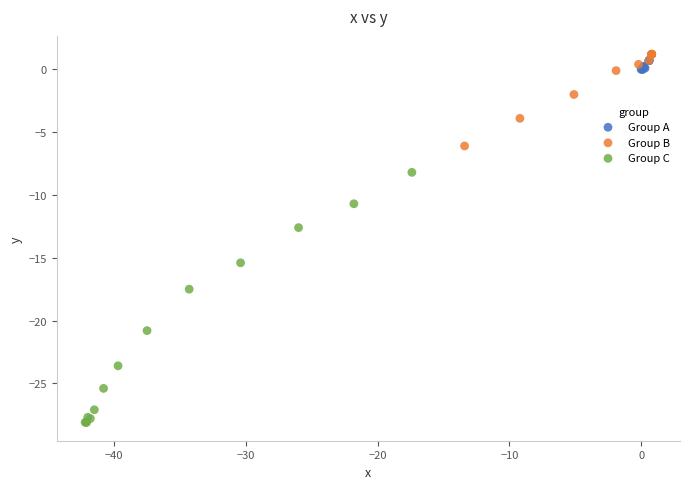

What are all the series names shown in the legend?

Group A, Group B, Group C